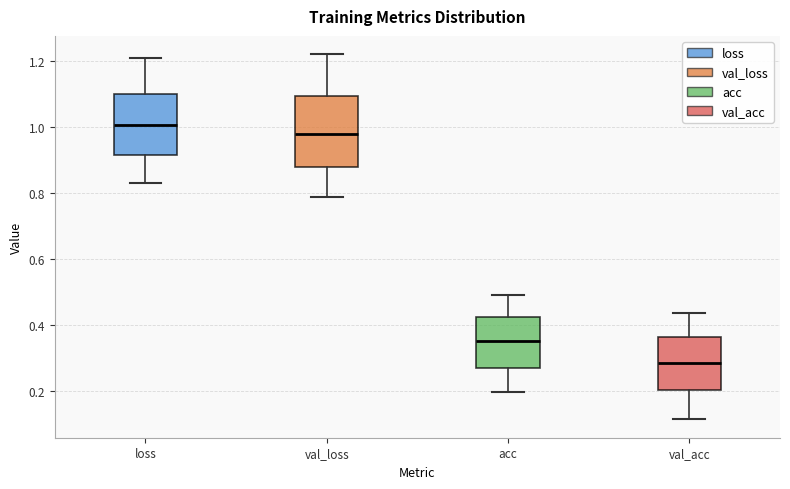

Which box is the tallest, from its lower edge to its upper edge?

val_loss